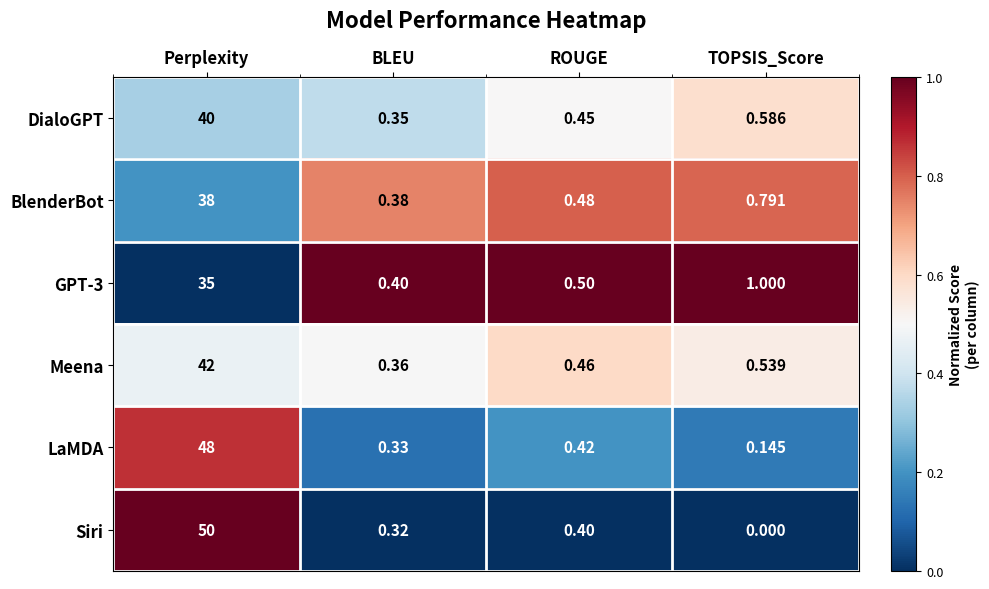

How many data points does each series have?

4